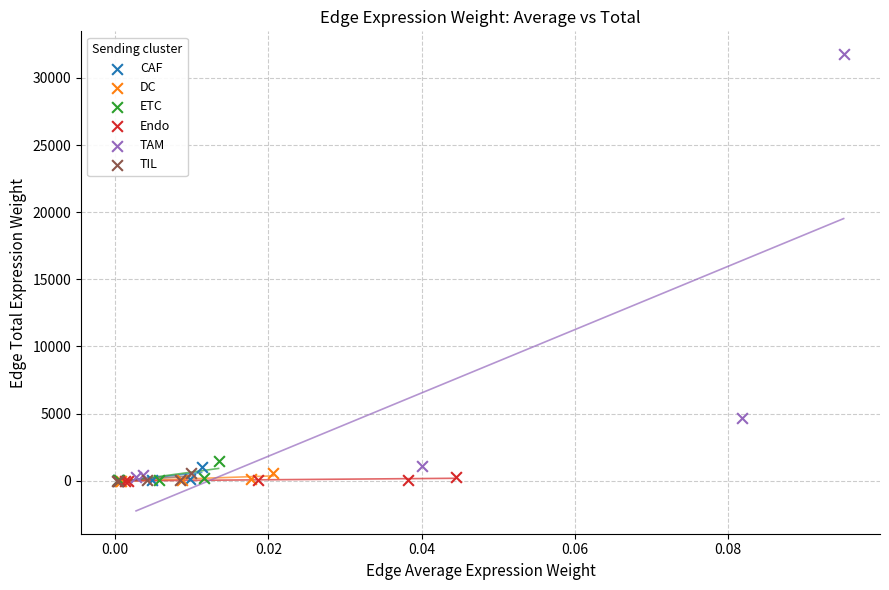

Which series reaches the maximum Y coordinate?

TAM